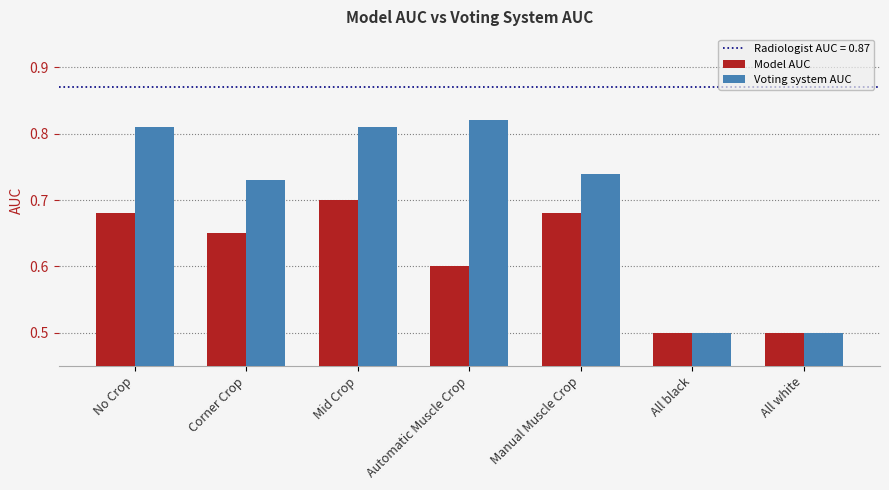

Read the Voting system AUC value at All white.

0.5